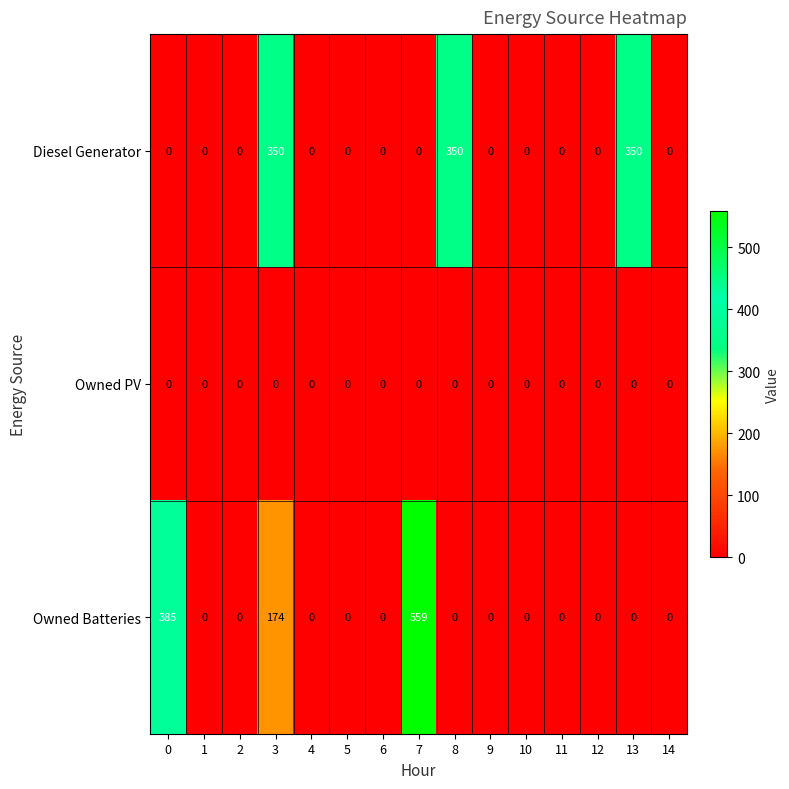

What is the highest value of the Owned Batteries series?

559